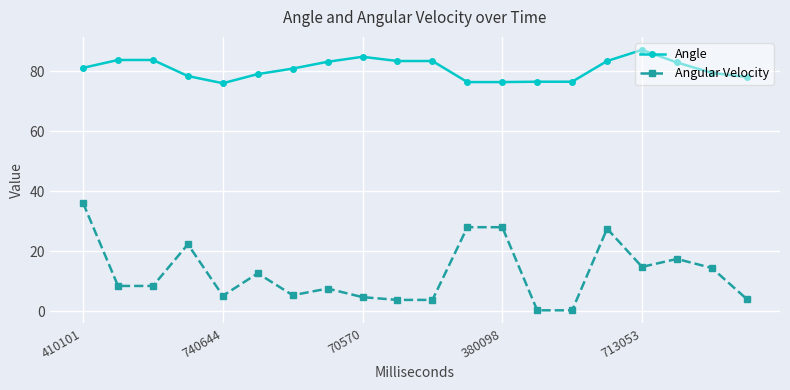

Which series has the widest spread of values?

Angular Velocity